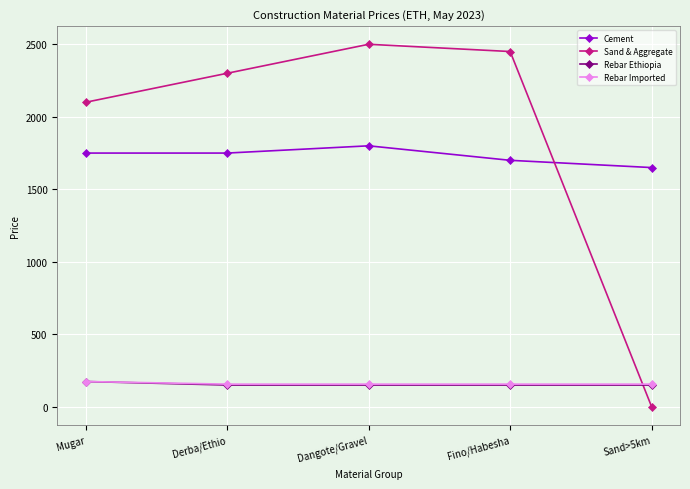

What is the approximate value of Rebar Ethiopia at Mugar?

175.0